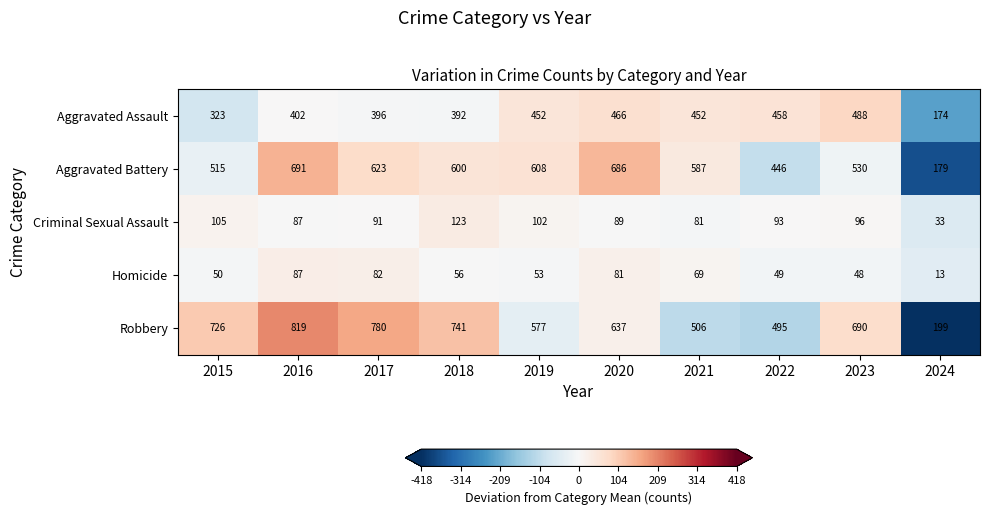

The value of Aggravated Assault at 2023 is 488. True or false?

True